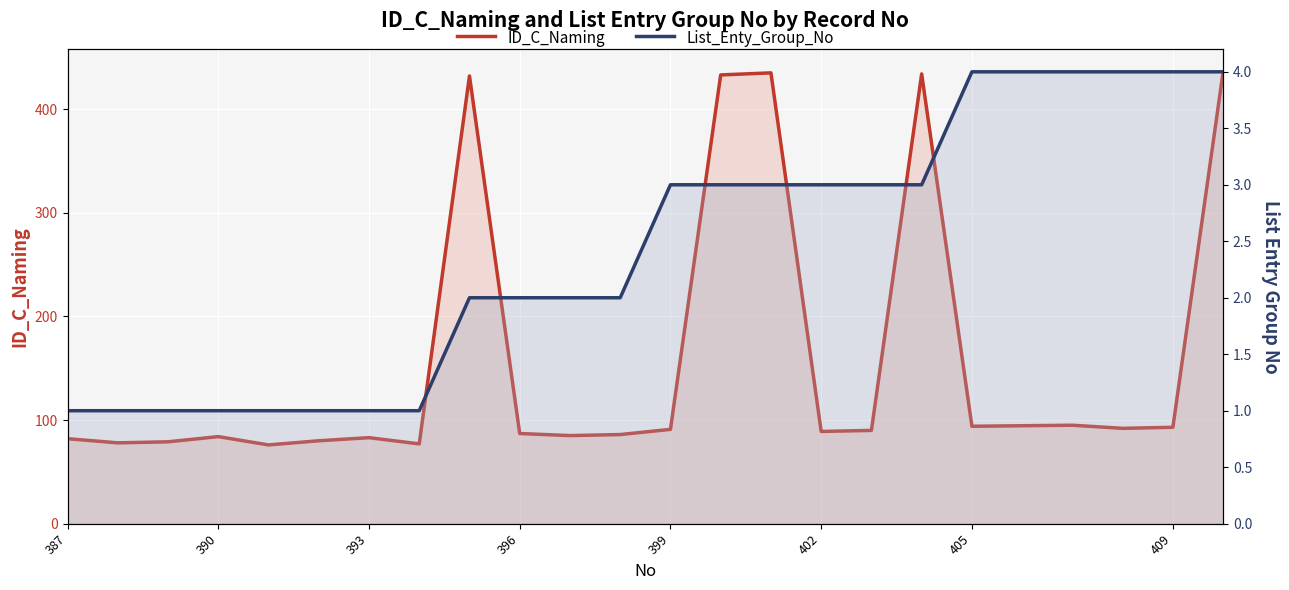

What position from the left is 393?

7